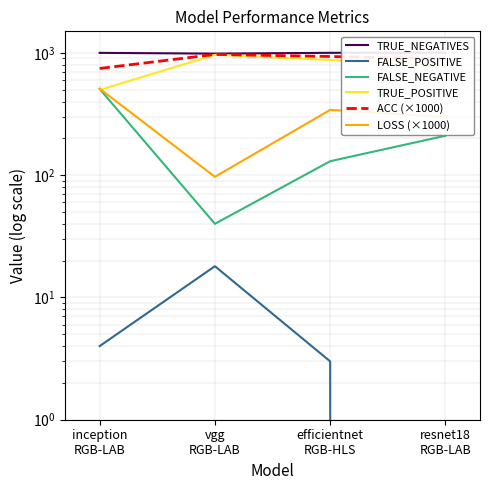

How many categories are shown in the chart?

4